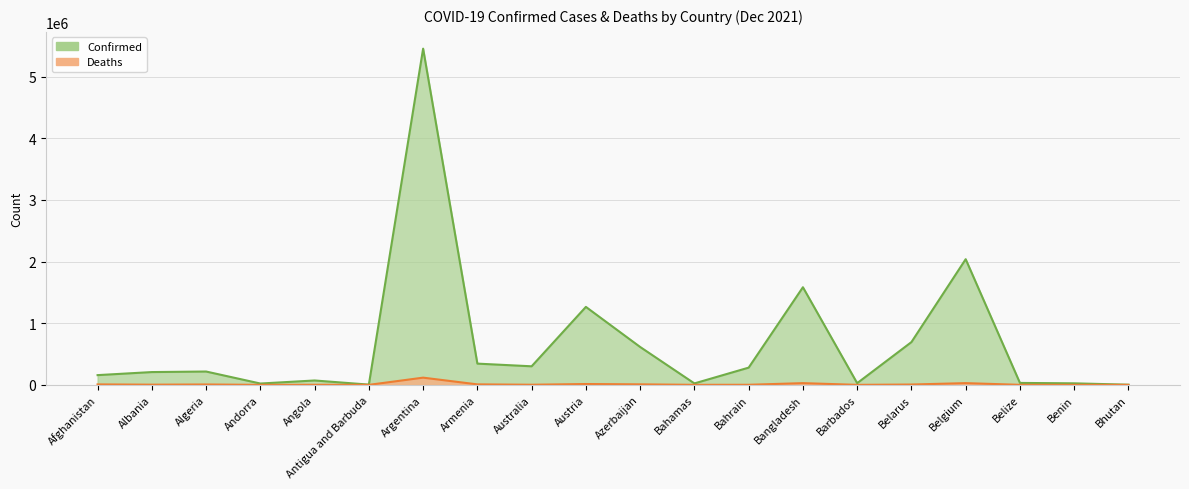

True or false: Confirmed and Deaths cross at least once.

False